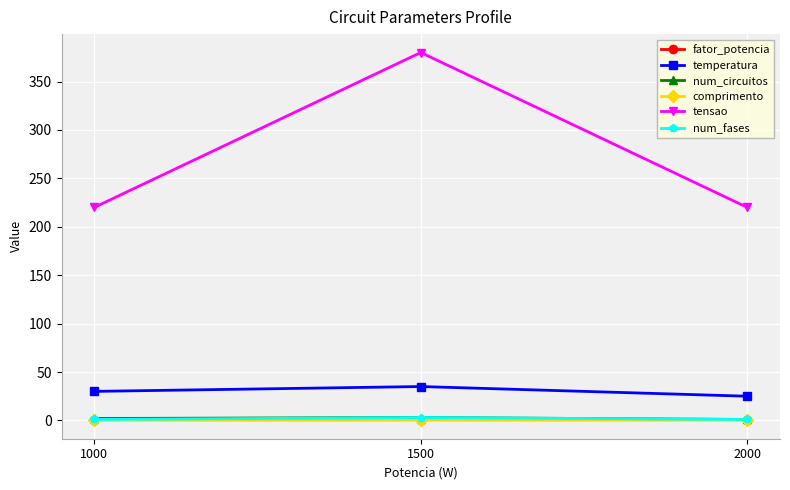

Is the value of tensao at 2000 greater than the value of temperatura at 1000?

Yes